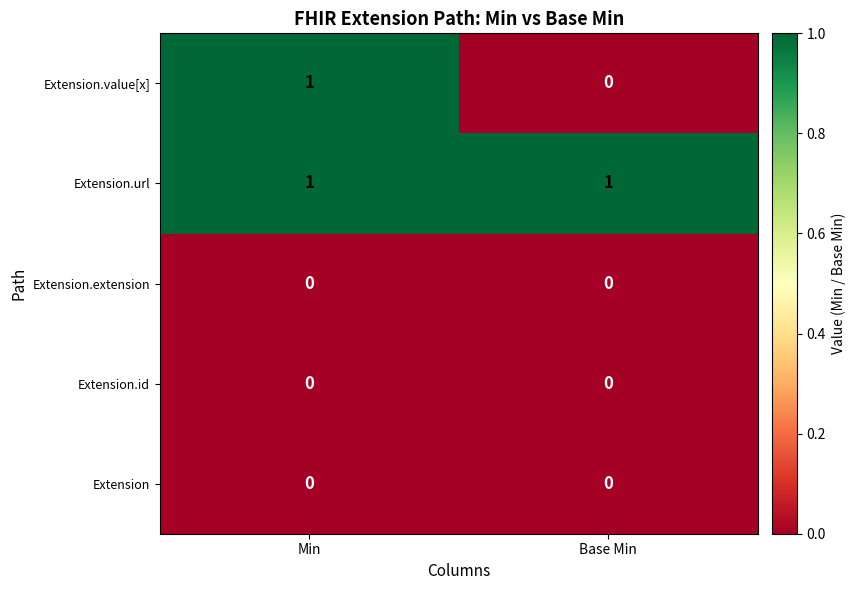

Which series has the widest spread of values?

Extension.value[x]